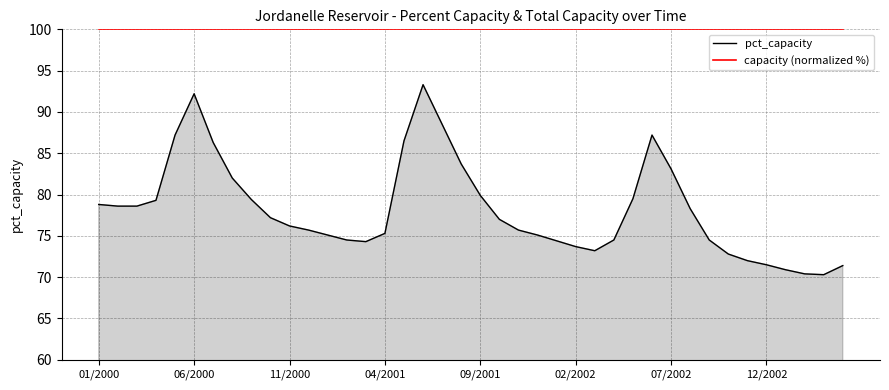

True or false: pct_capacity and capacity (normalized %) cross at least once.

False